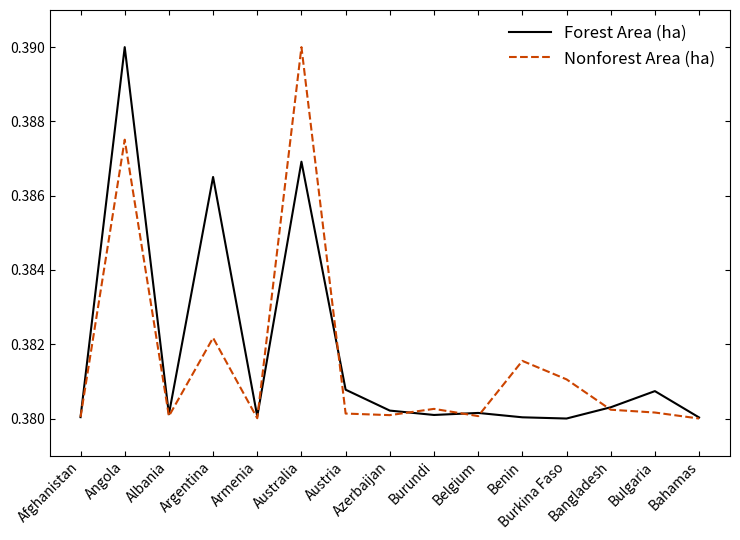

Does the chart have visible grid lines?

No